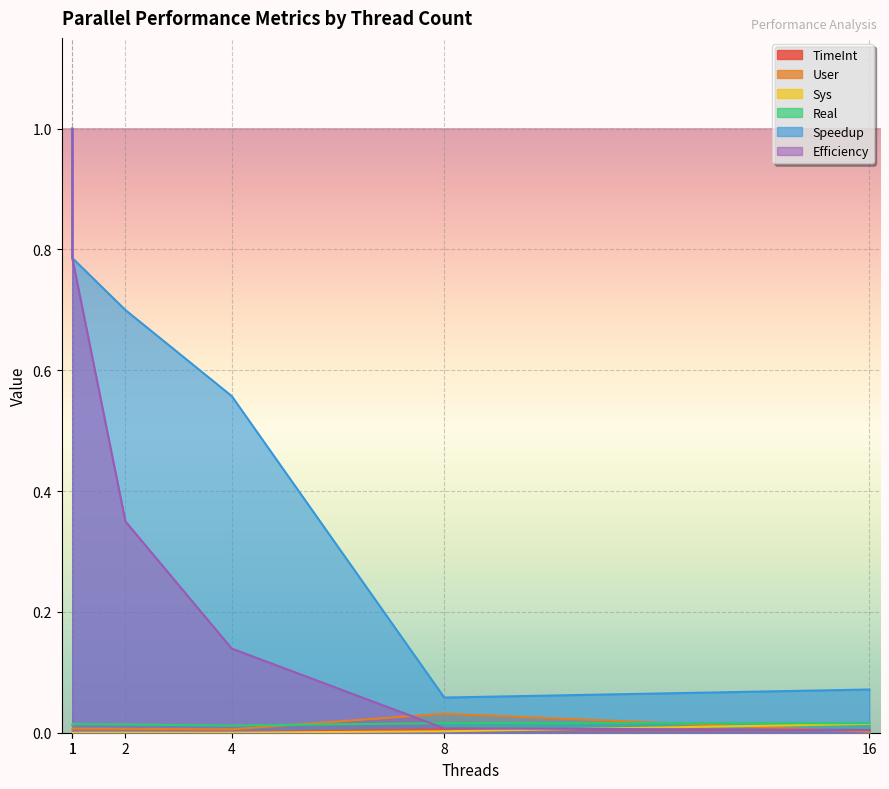

How many intersections are there between User and Real?

2